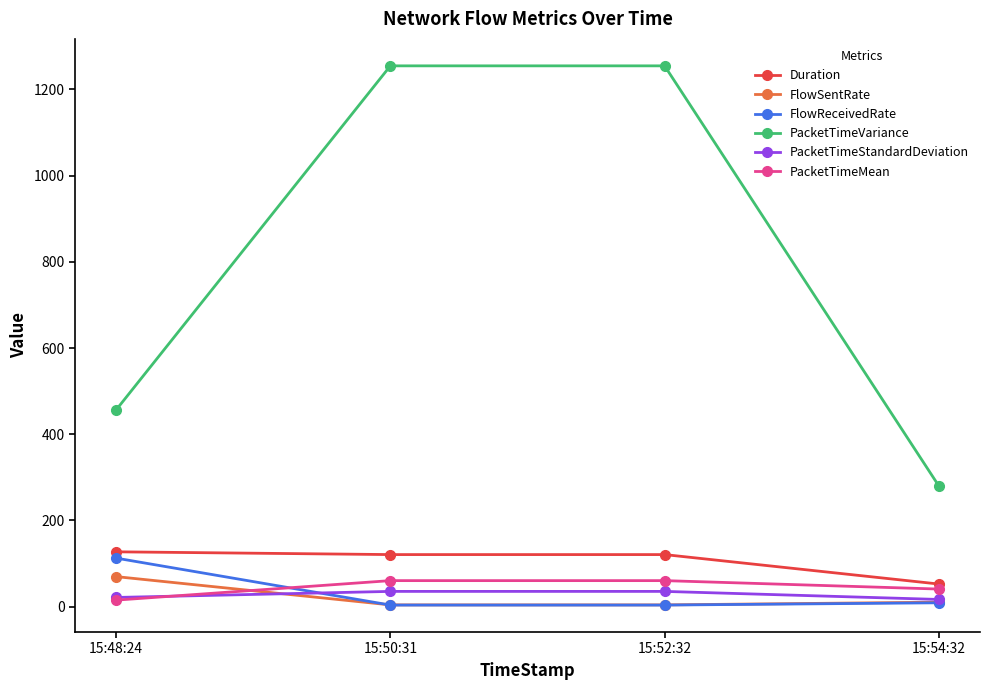

True or false: PacketTimeVariance and Duration intersect in this chart.

False